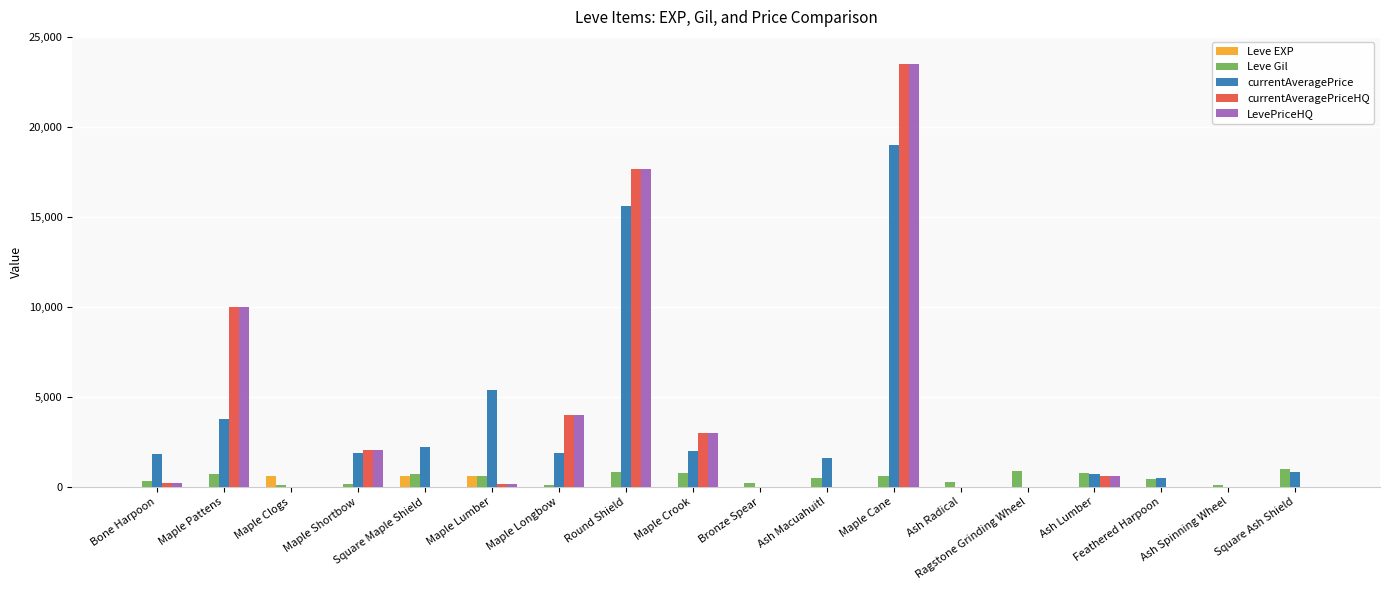

What is the sum of all Leve Gil values?

9112